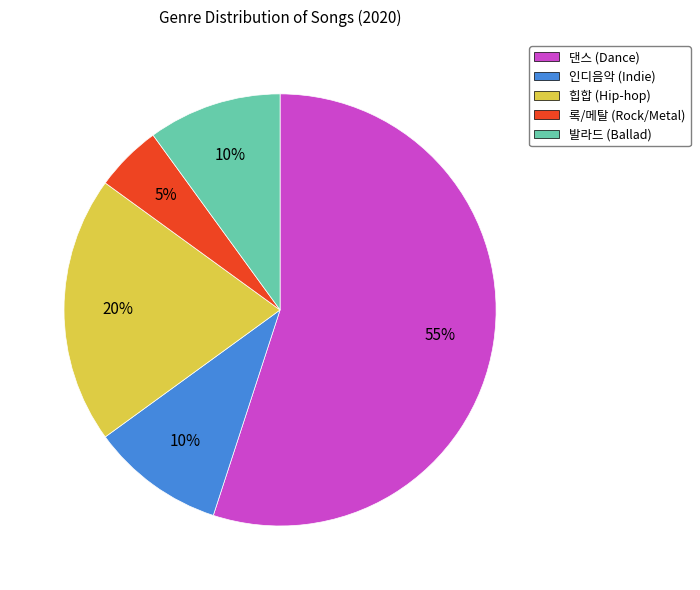

Is it true that 힙합 is 20% of the pie?

True